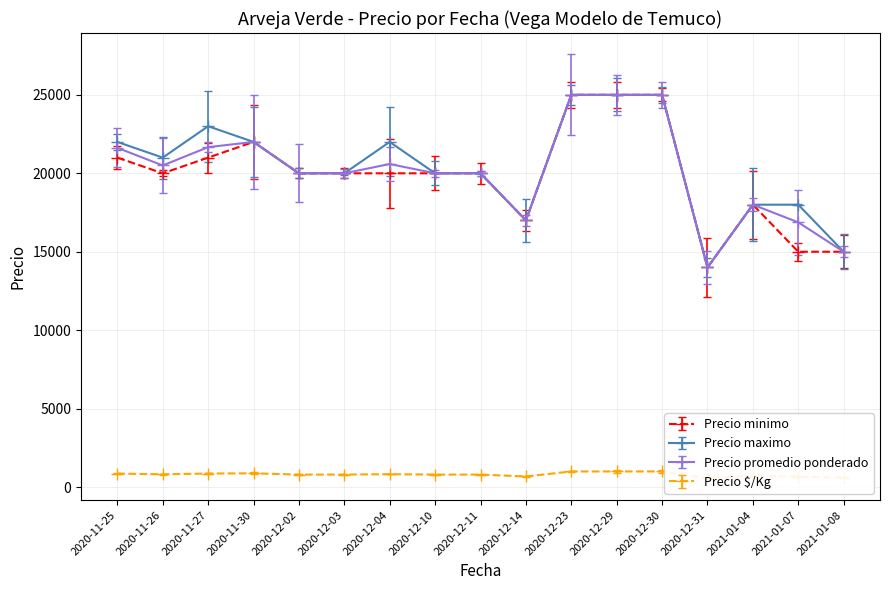

What is the difference between the maximum and minimum values in the Precio $/Kg series?

440